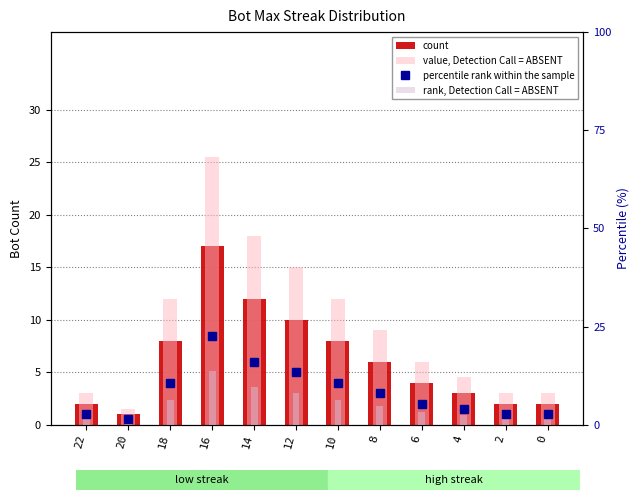

Which category has the lowest value in the value, Detection Call = ABSENT series?

20